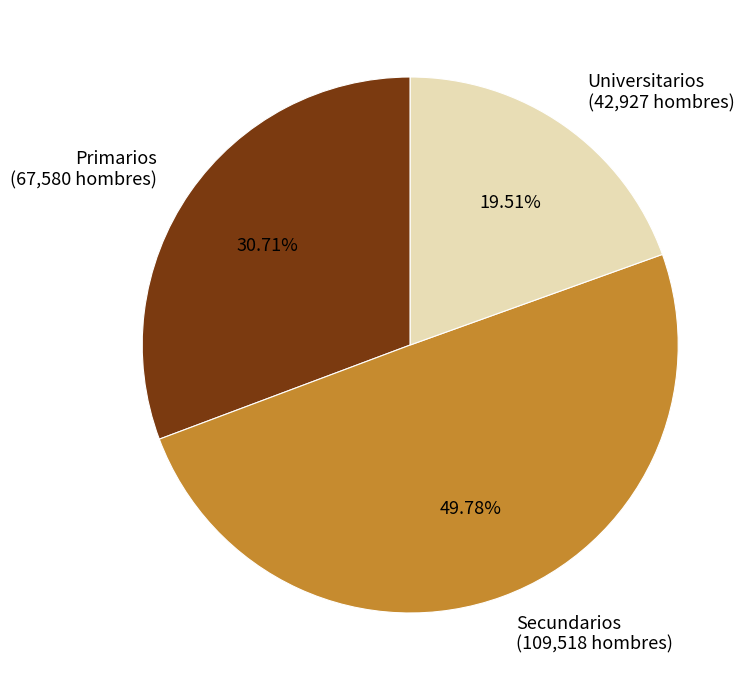

Rank the categories by value from highest to lowest.

Secundarios, Primarios, Universitarios